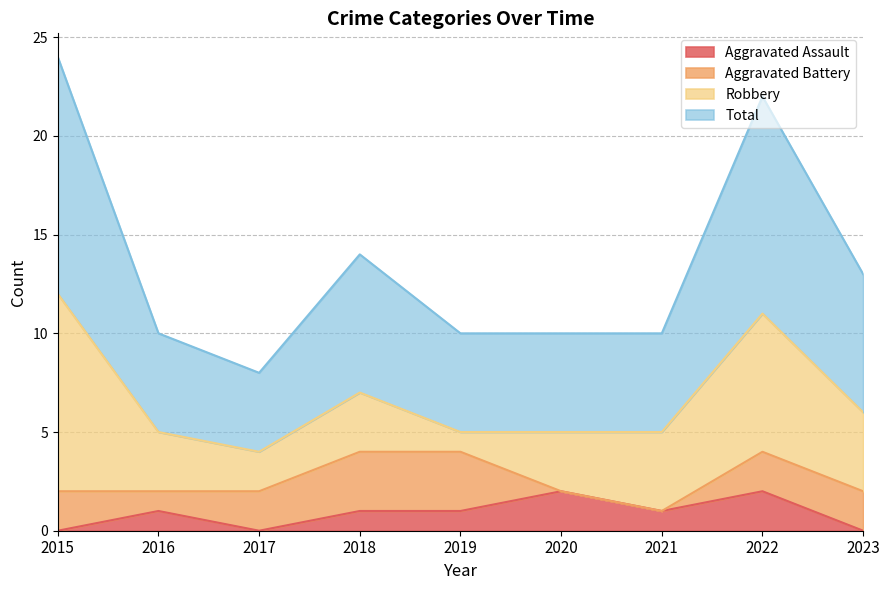

True or false: Aggravated Assault and Total cross at least once.

False